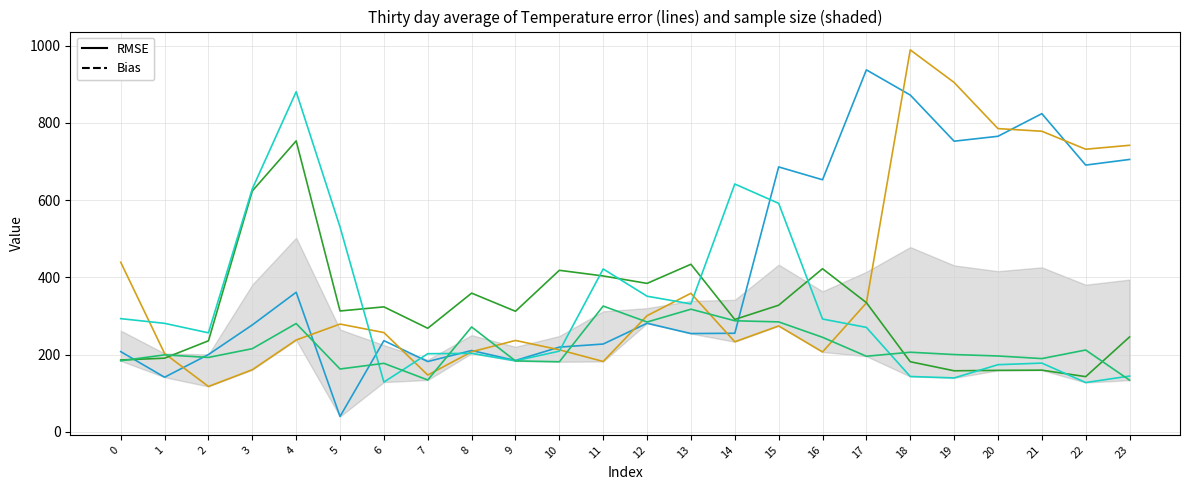

What is the total value across all series at 22?

1906.2